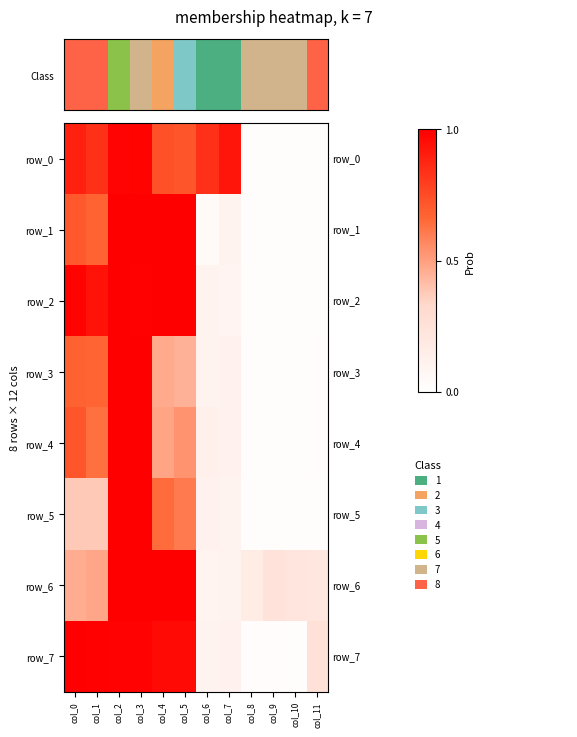

What value does the row_4 series have at col_4?

0.5